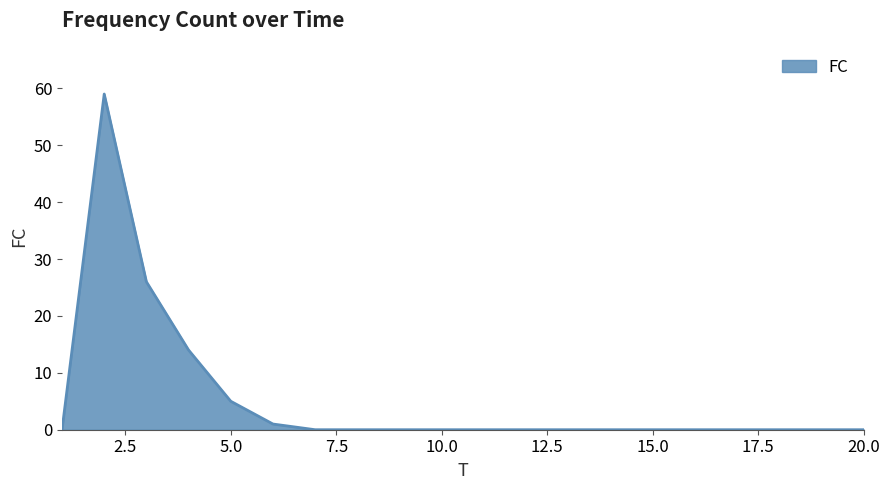

What is the greatest value displayed?

59